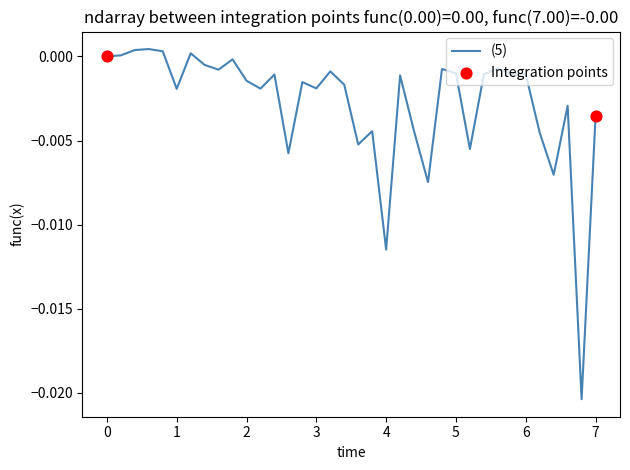

Is this an area chart (filled region under the line)?

No